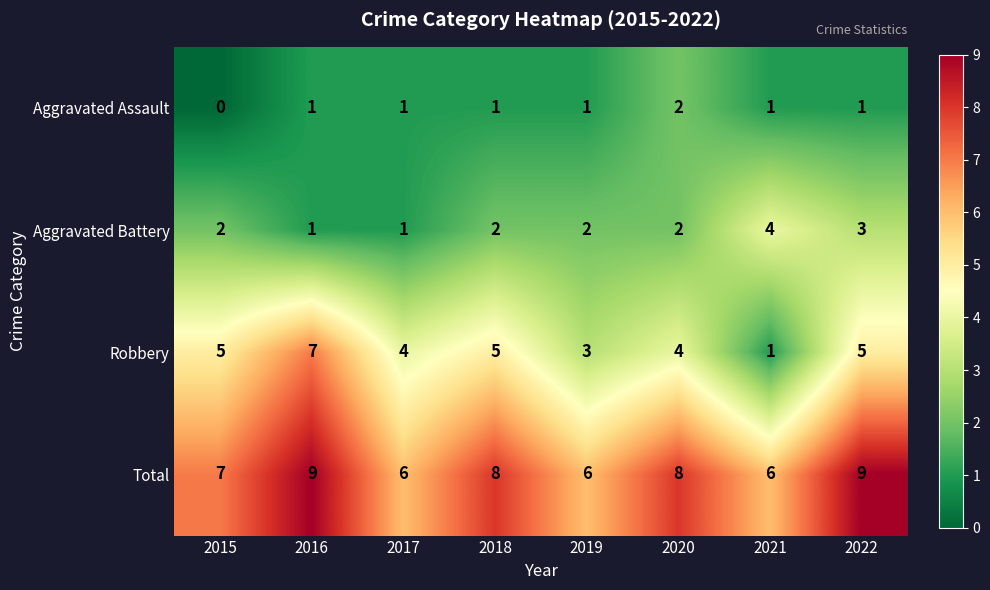

What is the maximum value shown in the chart?

9